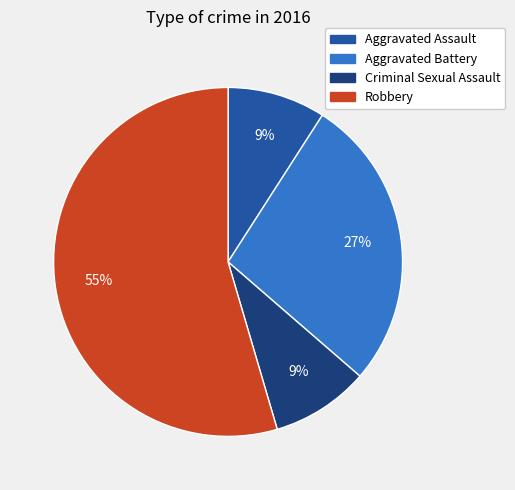

Between Criminal Sexual Assault and Robbery, which is larger?

Robbery